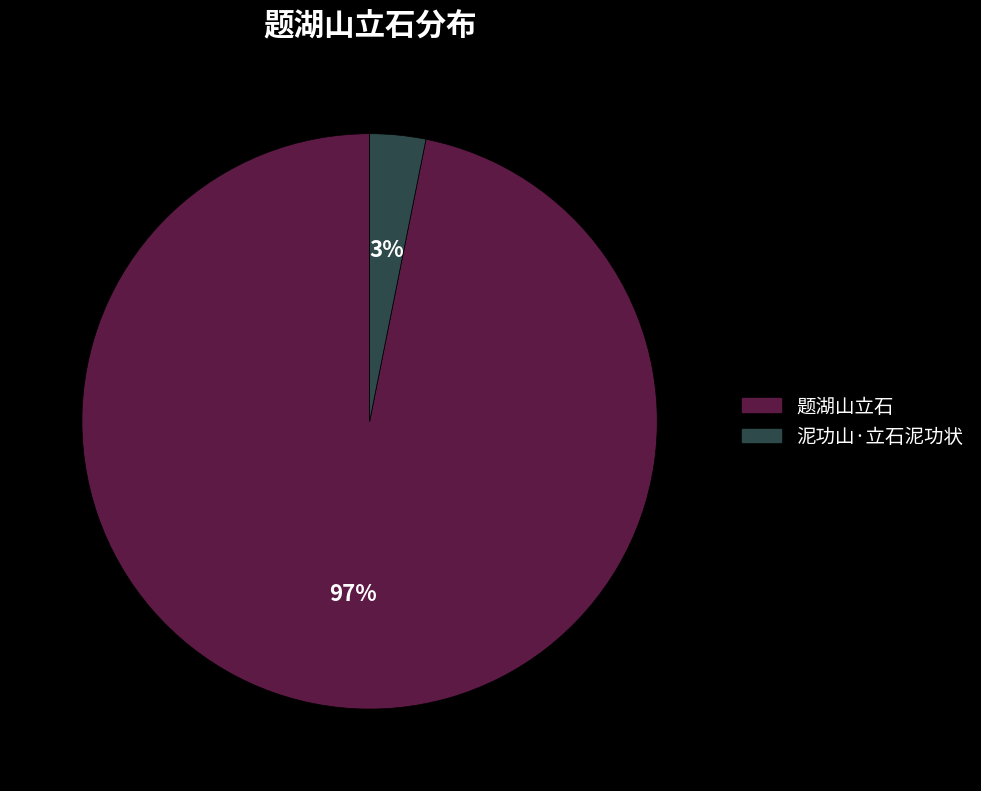

How many segments does this pie chart have?

2